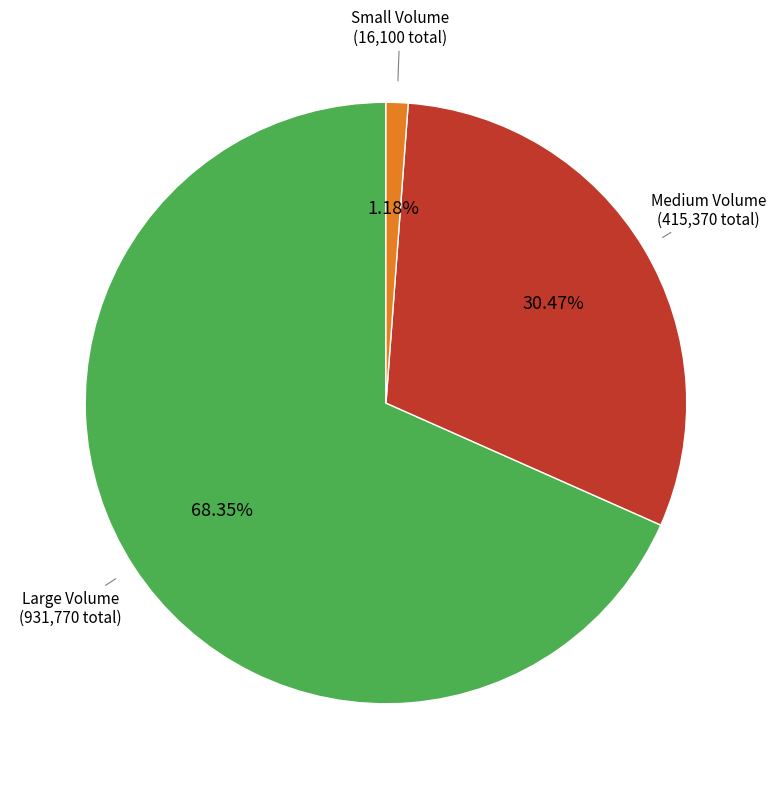

Does any single category account for the majority?

Yes